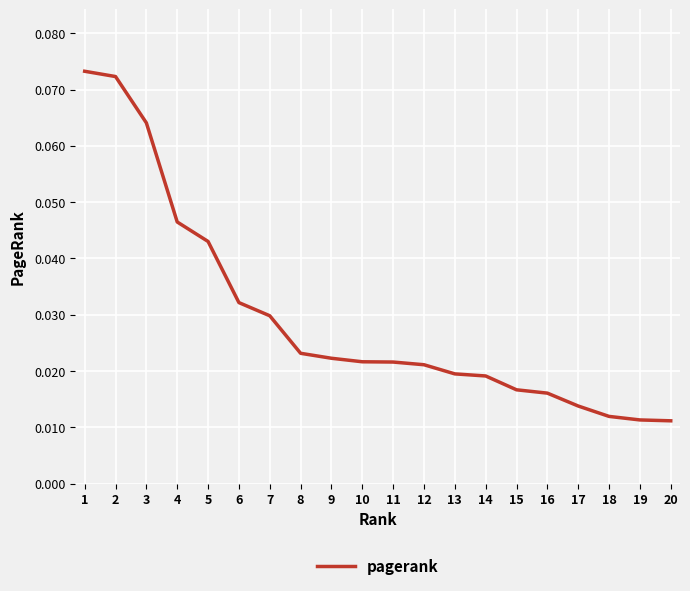

How many values are between 0 and 1?

20